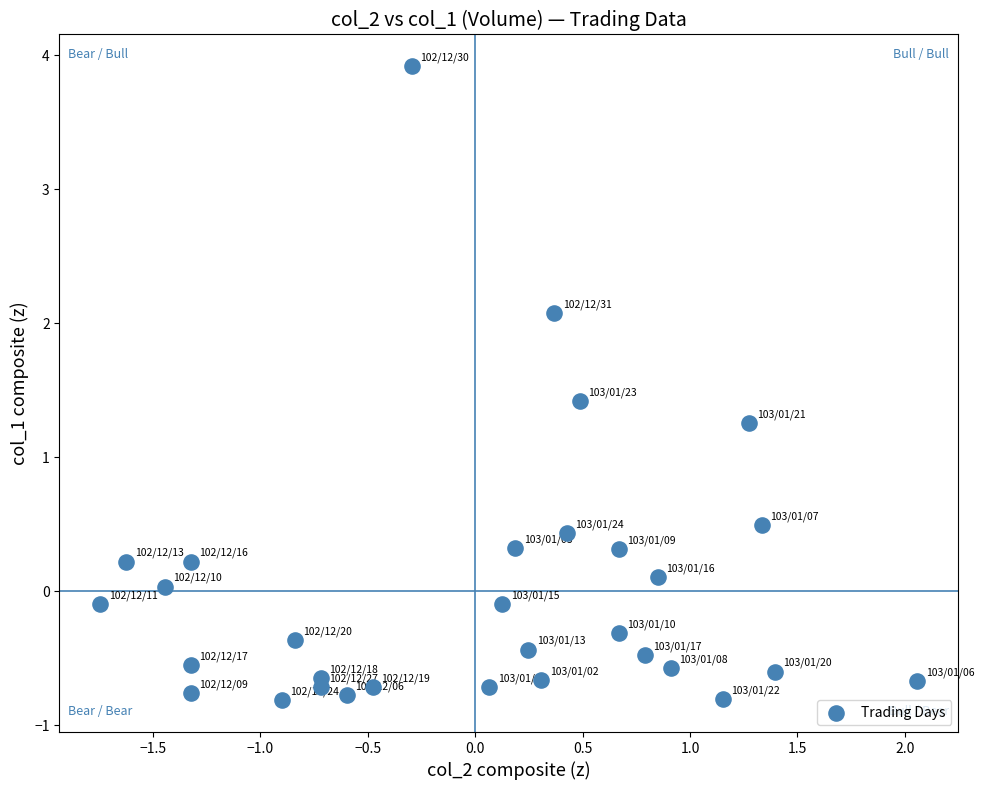

What is the range of Y values (max minus min)?

4.7